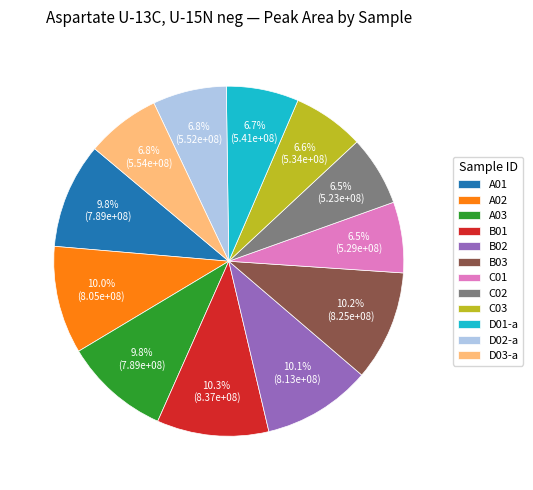

To the nearest percent, what portion does D02-a represent?

7%